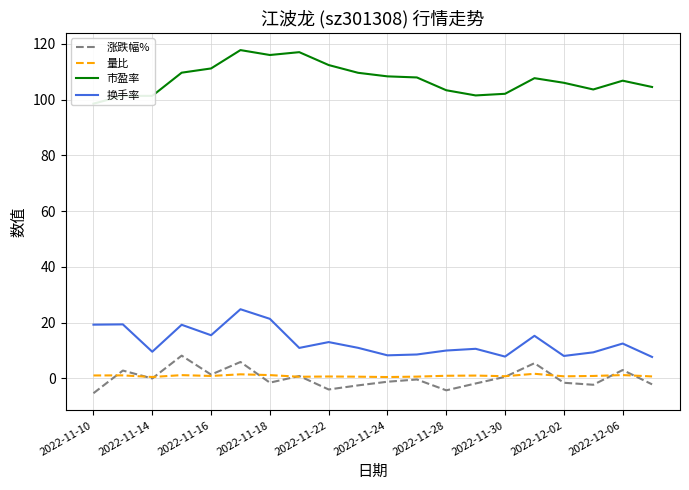

True or false: 换手率 and 市盈率 cross at least once.

False